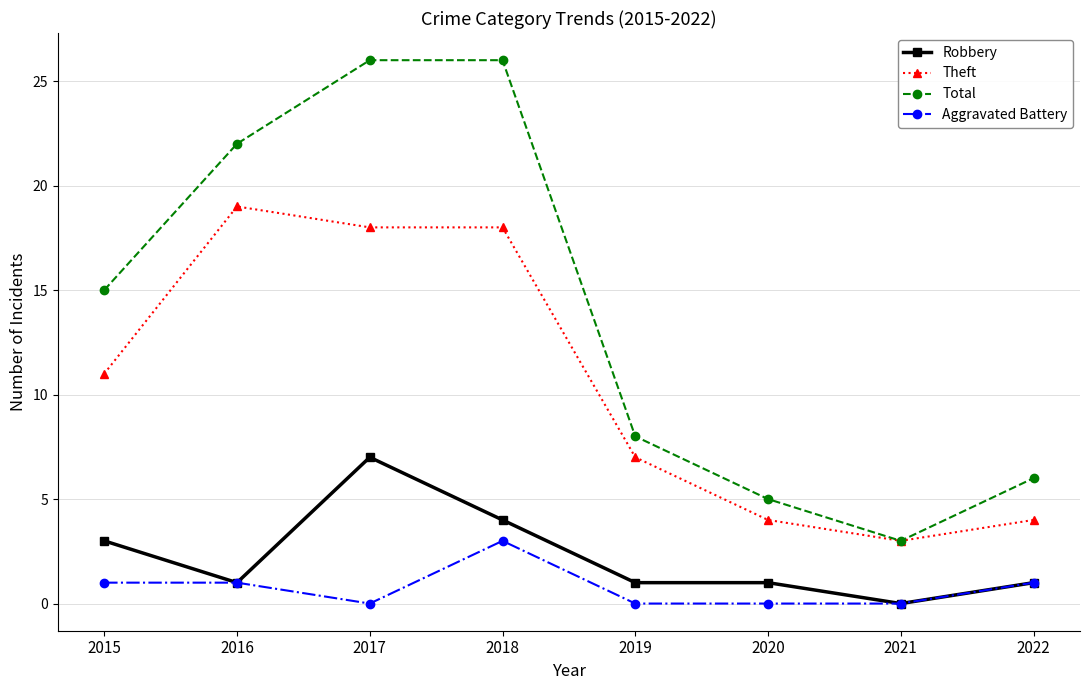

What is the highest value of the Theft series?

19